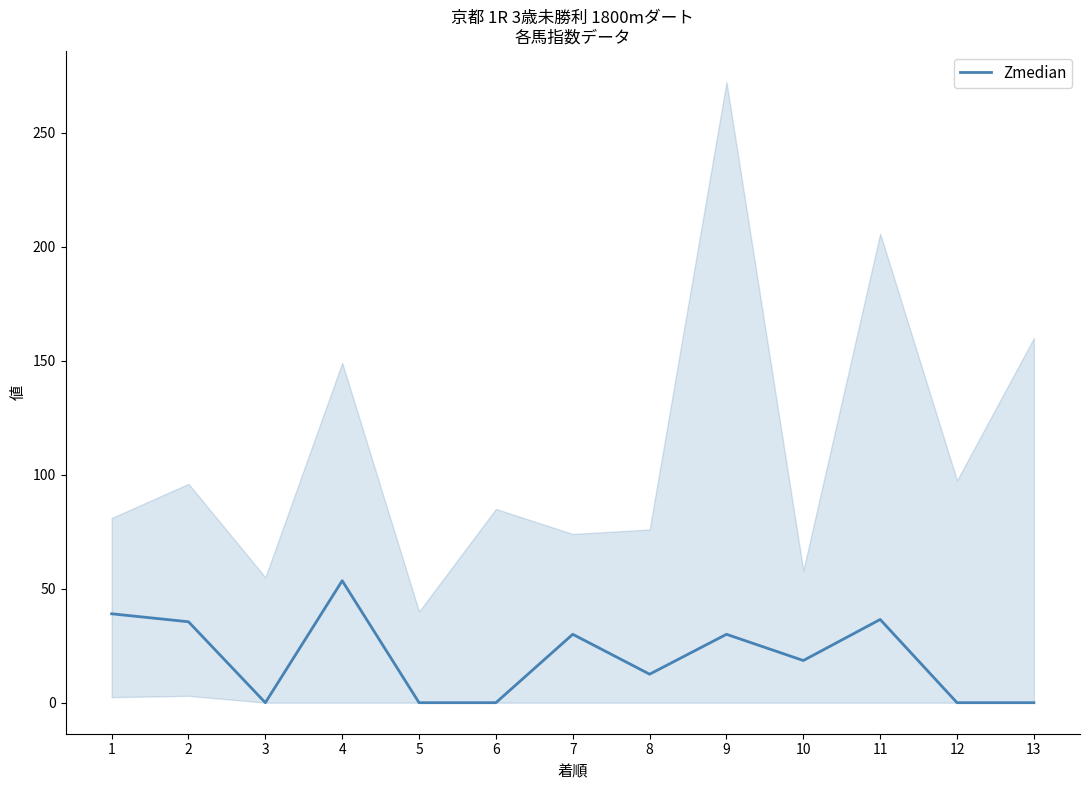

What is the sum of all values?

255.5